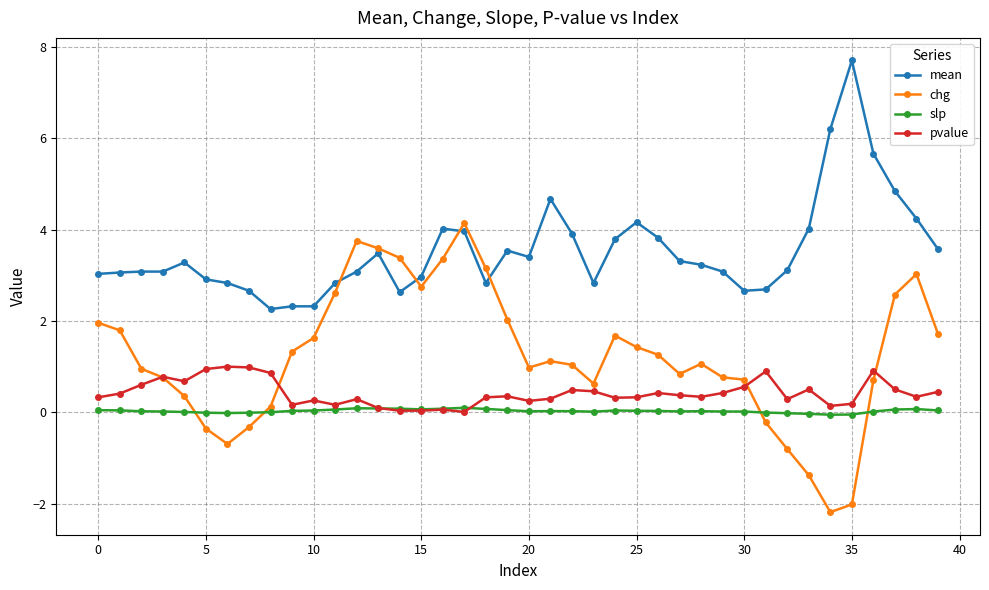

Which series has the largest total across all categories?

mean